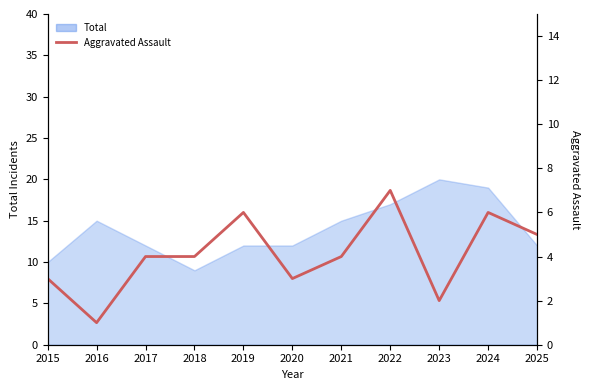

What is the value of the 6th point from the left?

3